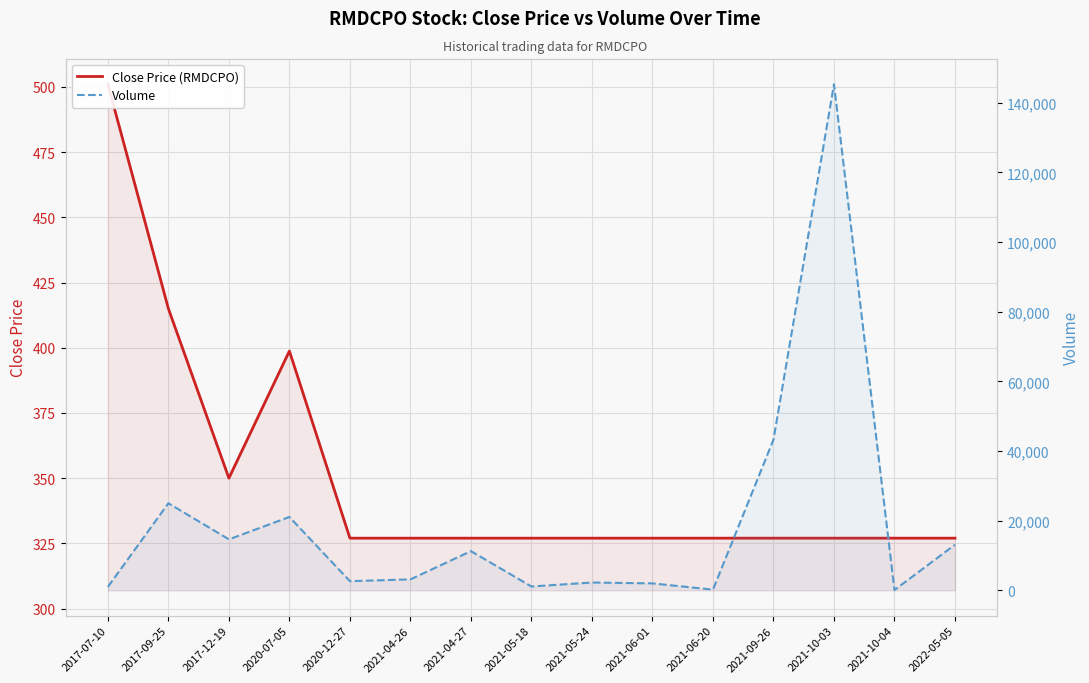

Where is Close Price (RMDCPO) nearest to the value 414?

2017-09-25